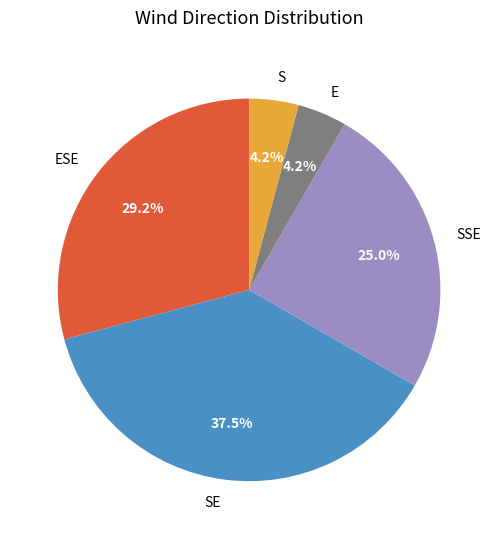

Is there a majority slice in this chart?

No